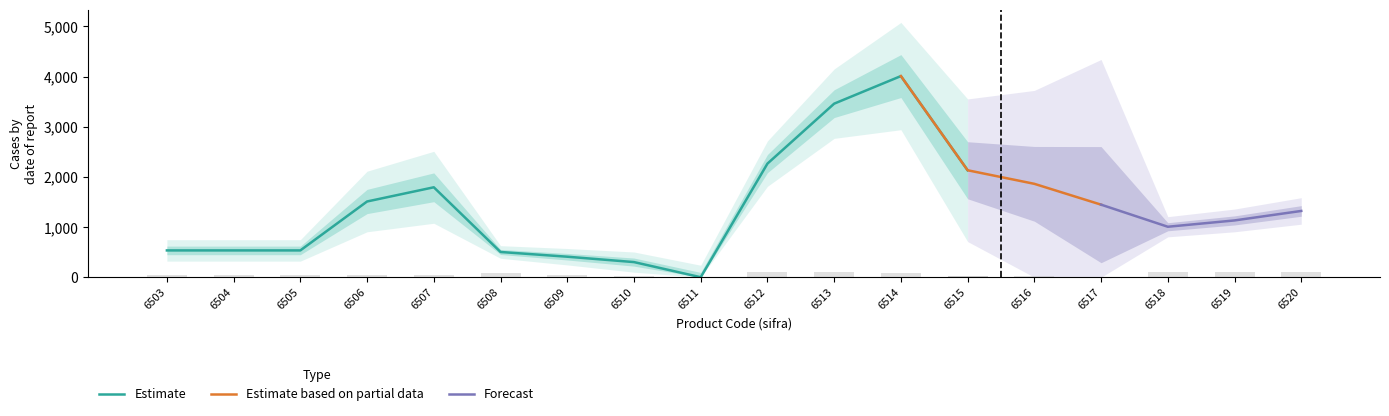

Is the value of cena at 6520 greater than the value of vrednost at 6506?

No